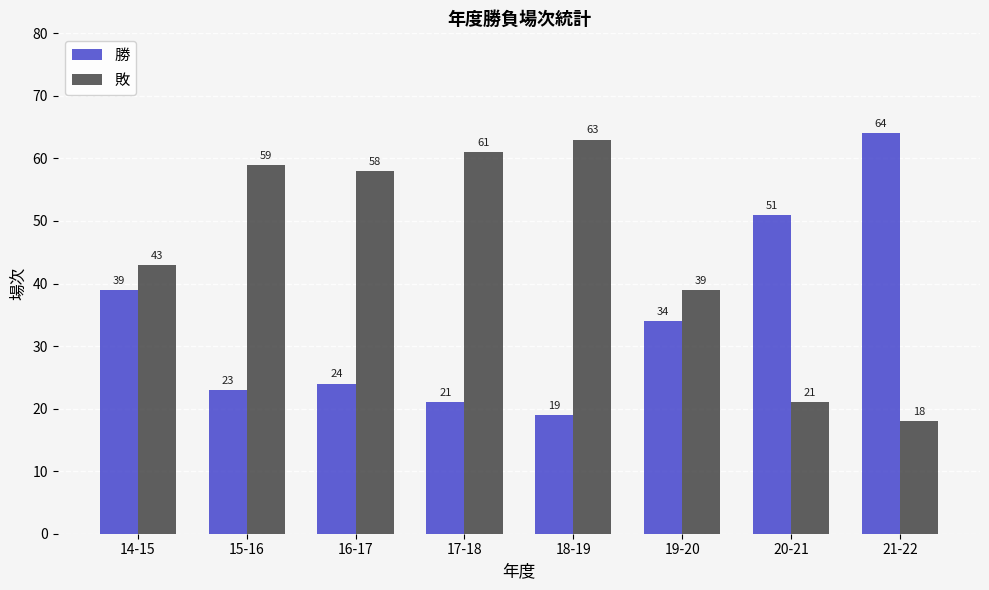

Reading left to right, transcribe all the data shown in this chart.

勝: 14-15=39	15-16=23	16-17=24	17-18=21	18-19=19	19-20=34	20-21=51	21-22=64
敗: 14-15=43	15-16=59	16-17=58	17-18=61	18-19=63	19-20=39	20-21=21	21-22=18